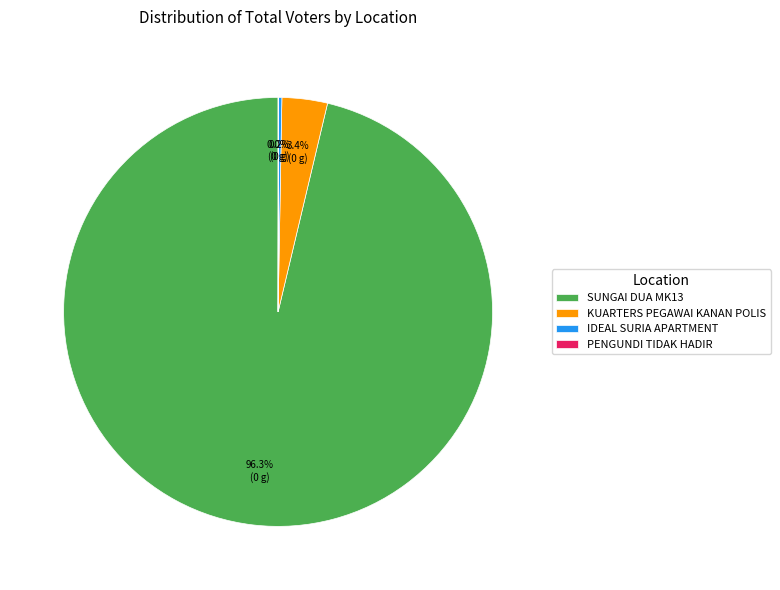

Does SUNGAI DUA MK13 represent more than half of the total?

Yes